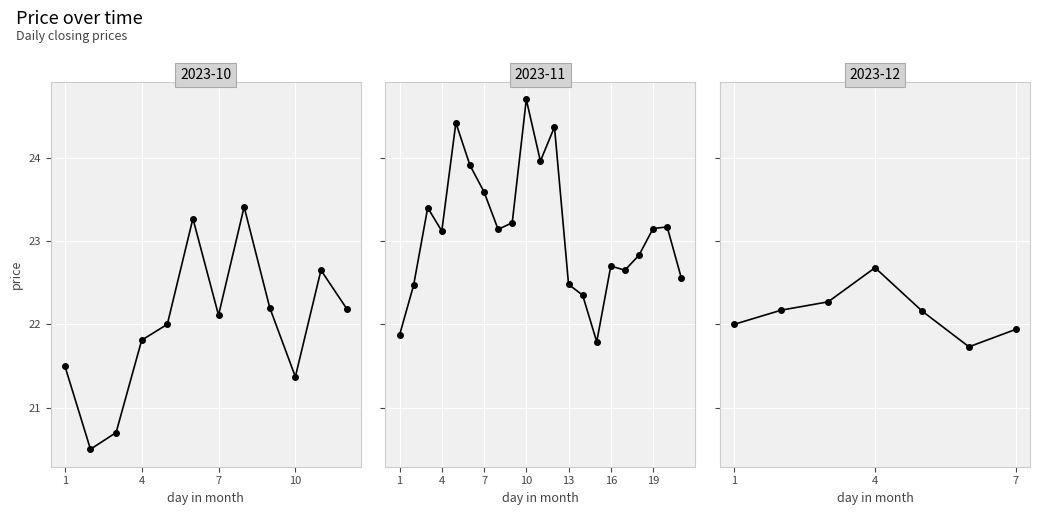

What is the average value?

22.1